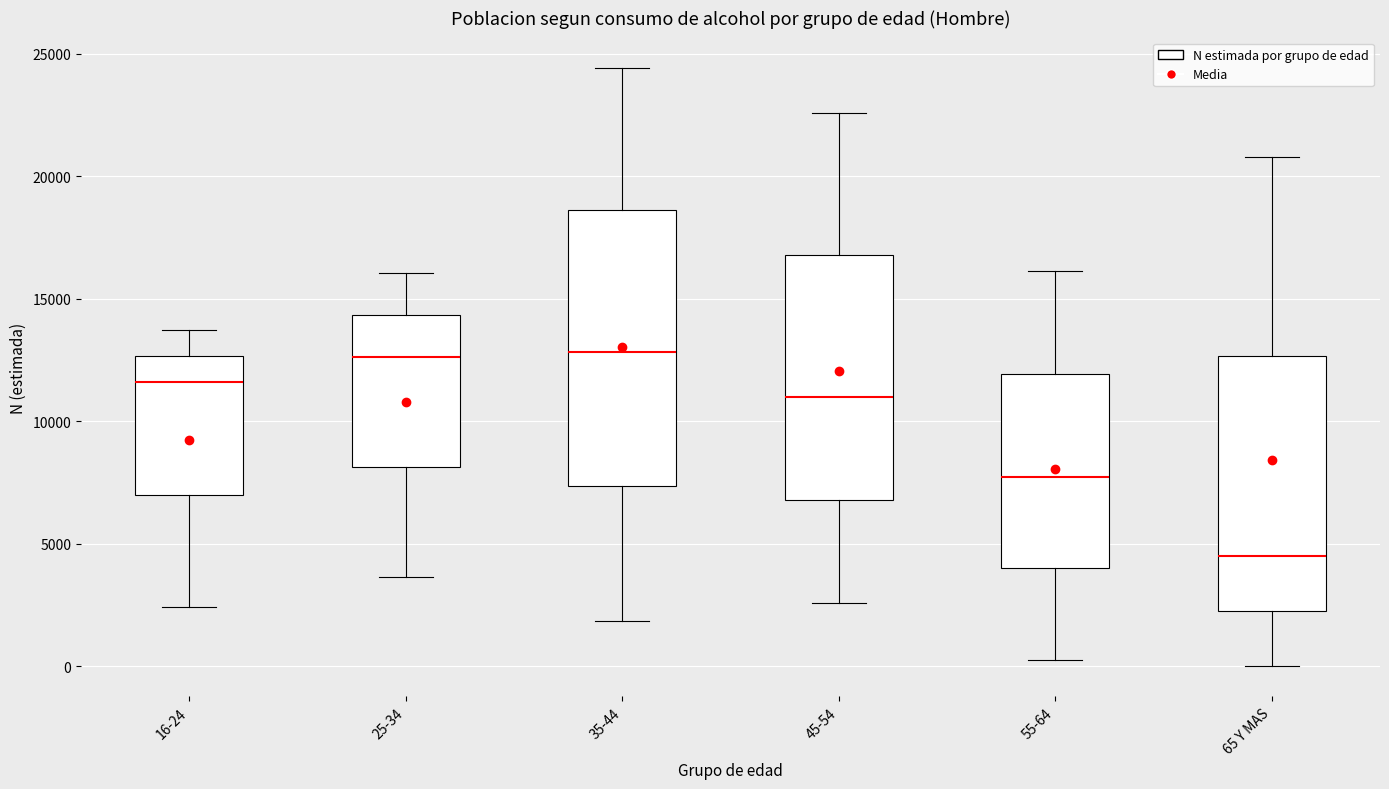

Where does the lower whisker of the box for 55-64 end on the y-axis? The values are not printed on the chart, so give them approximately, as read against the axis.

500